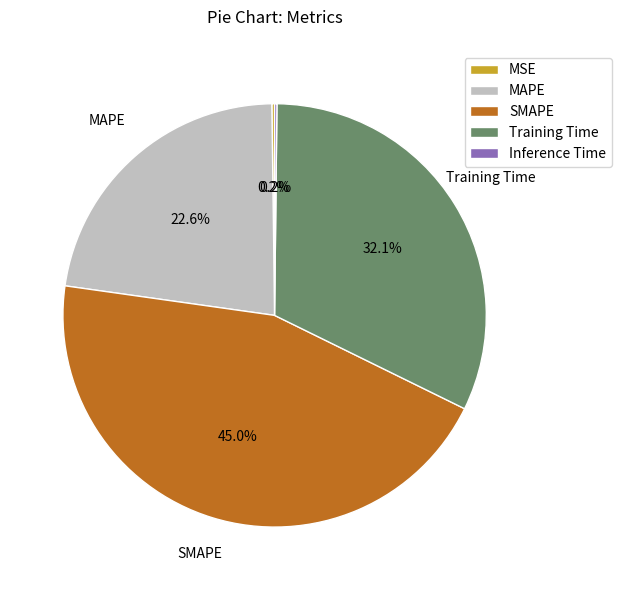

Is Training Time the majority of the pie?

No